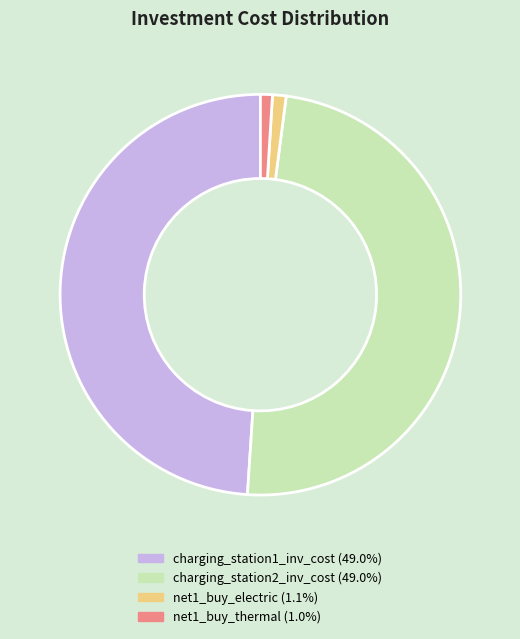

How many segments does this pie chart have?

4